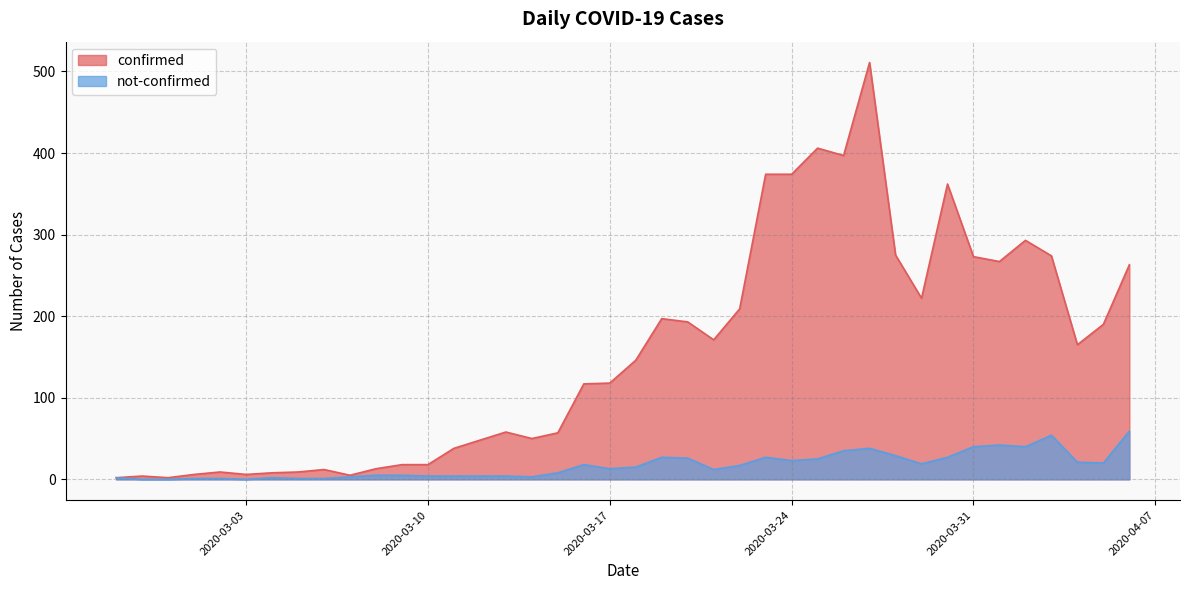

What is the approximate value of not-confirmed at 2020-03-29?

19